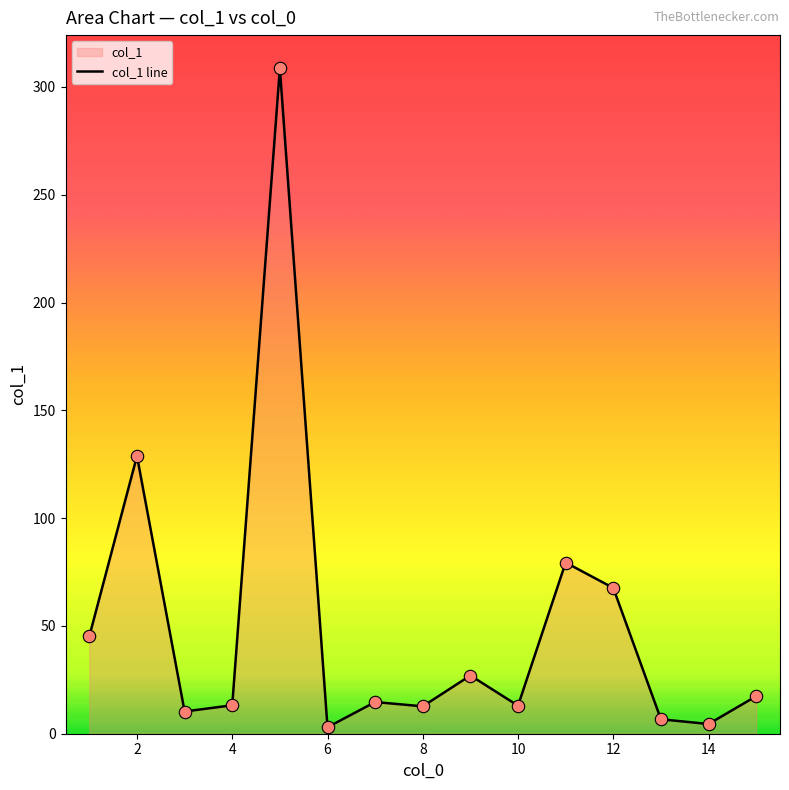

What is the ratio of the value at 12 to the value at 10?

5.2